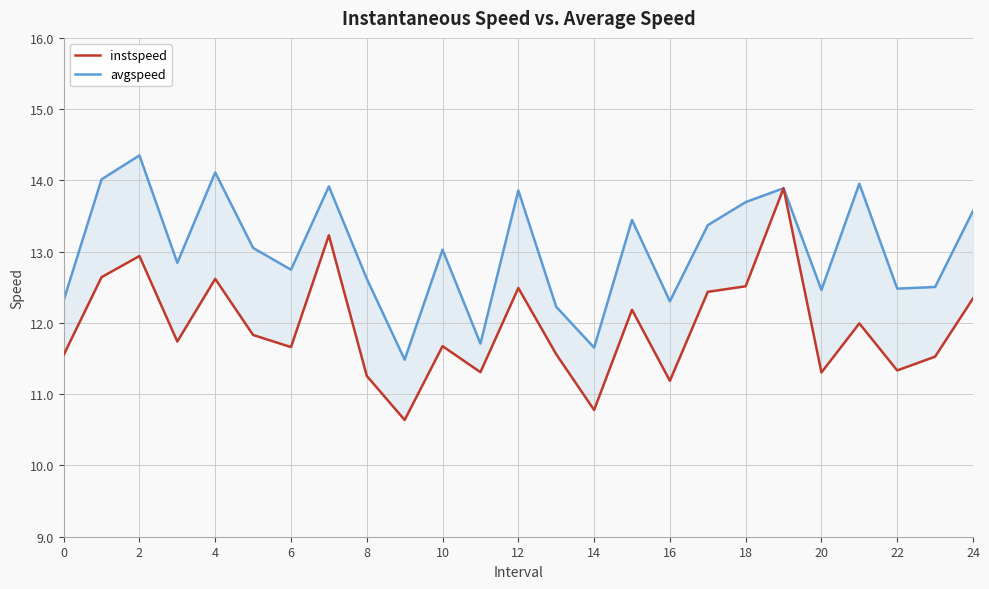

Reading left to right, what are all the values shown in this chart?

instspeed: 11.6	12.6	12.9	11.7	12.6	11.8	11.7	13.2	11.3	10.6	11.7	11.3	12.5	11.6	10.8	12.2	11.2	12.4	12.5	13.9	11.3	12.0	11.3	11.5	12.3
avgspeed: 12.3	14.0	14.4	12.8	14.1	13.1	12.7	13.9	12.6	11.5	13.0	11.7	13.9	12.2	11.7	13.4	12.3	13.4	13.7	13.9	12.5	14.0	12.5	12.5	13.6